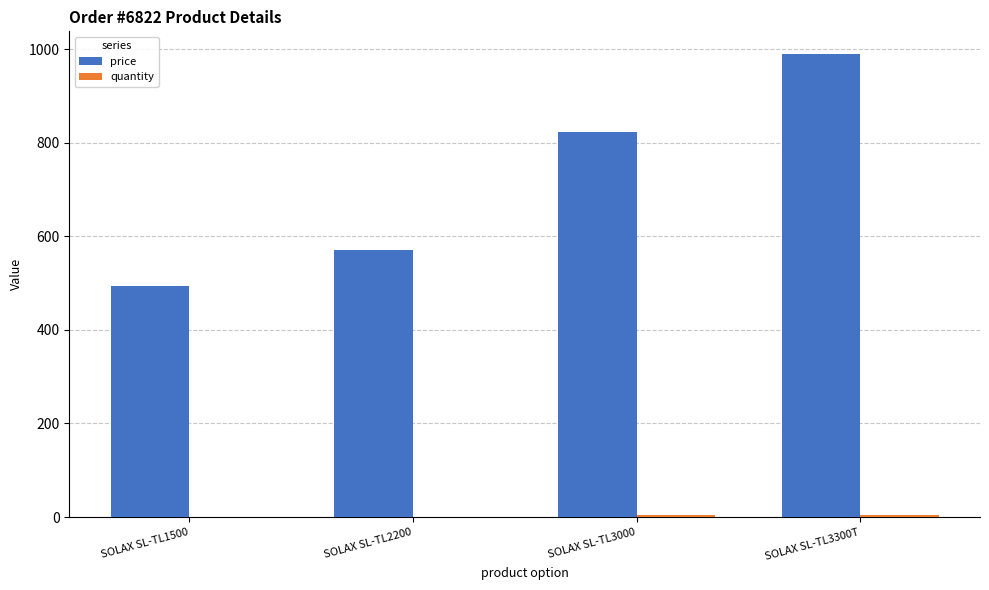

At which label does price first exceed 823?

SOLAX SL-TL3000